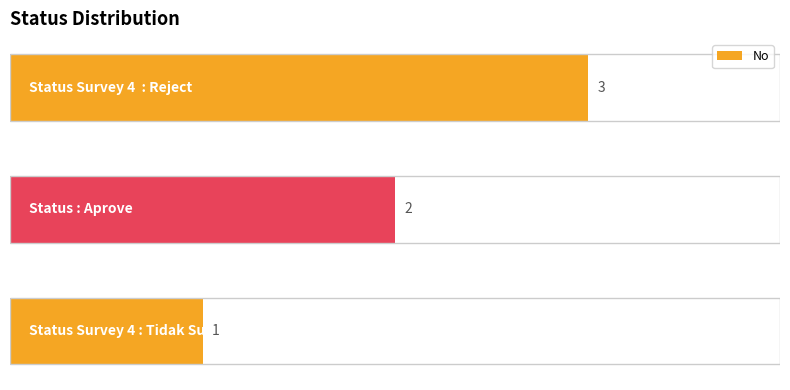

Count the values in the range 1 to 3.

3